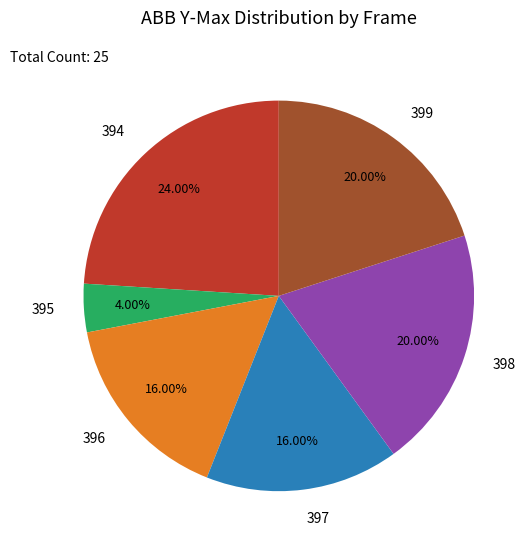

Approximately how many times larger is the value at 399 compared to 394?

0.8